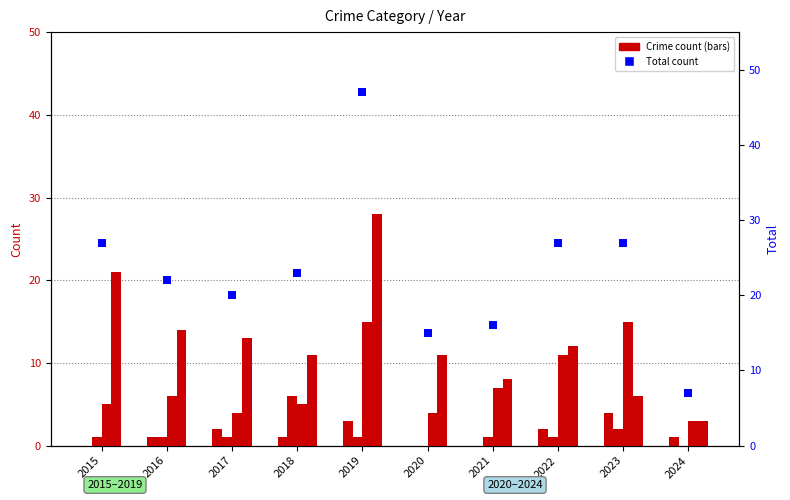

What is the total value across all series at 2015?

54